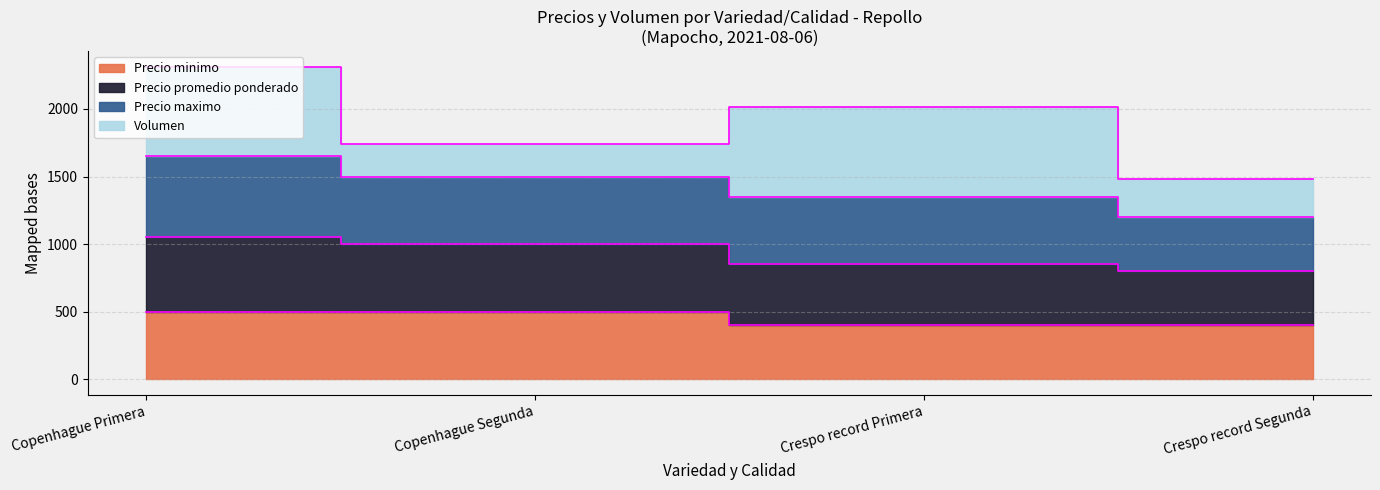

At which category is the sum across all series the highest?

Copenhague Primera